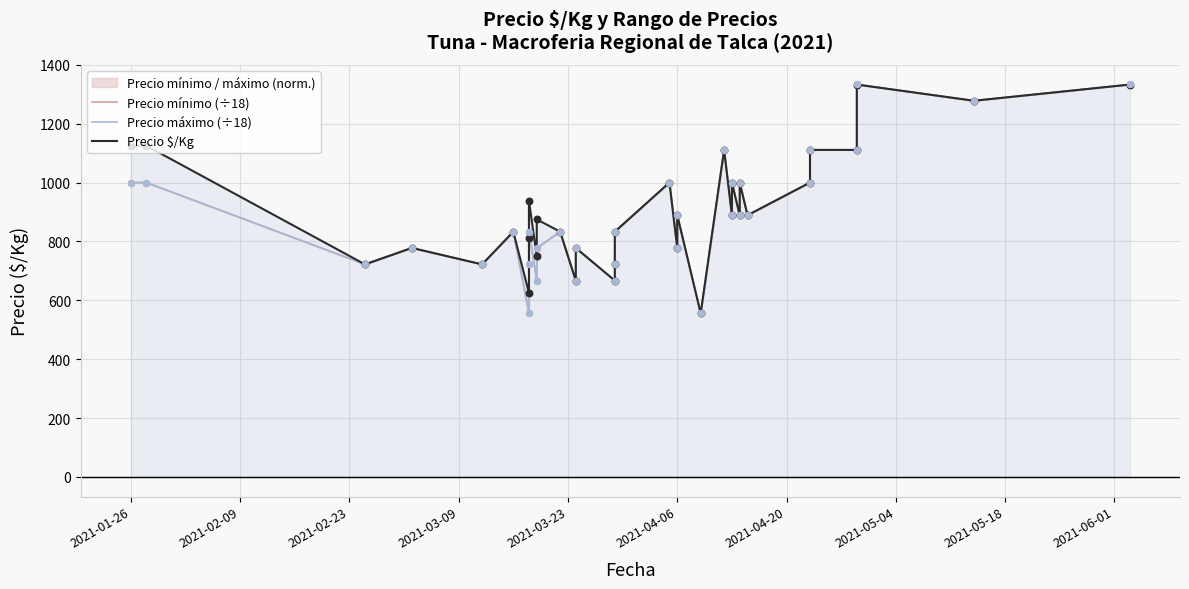

Which series has the largest total across all categories?

Precio $/Kg